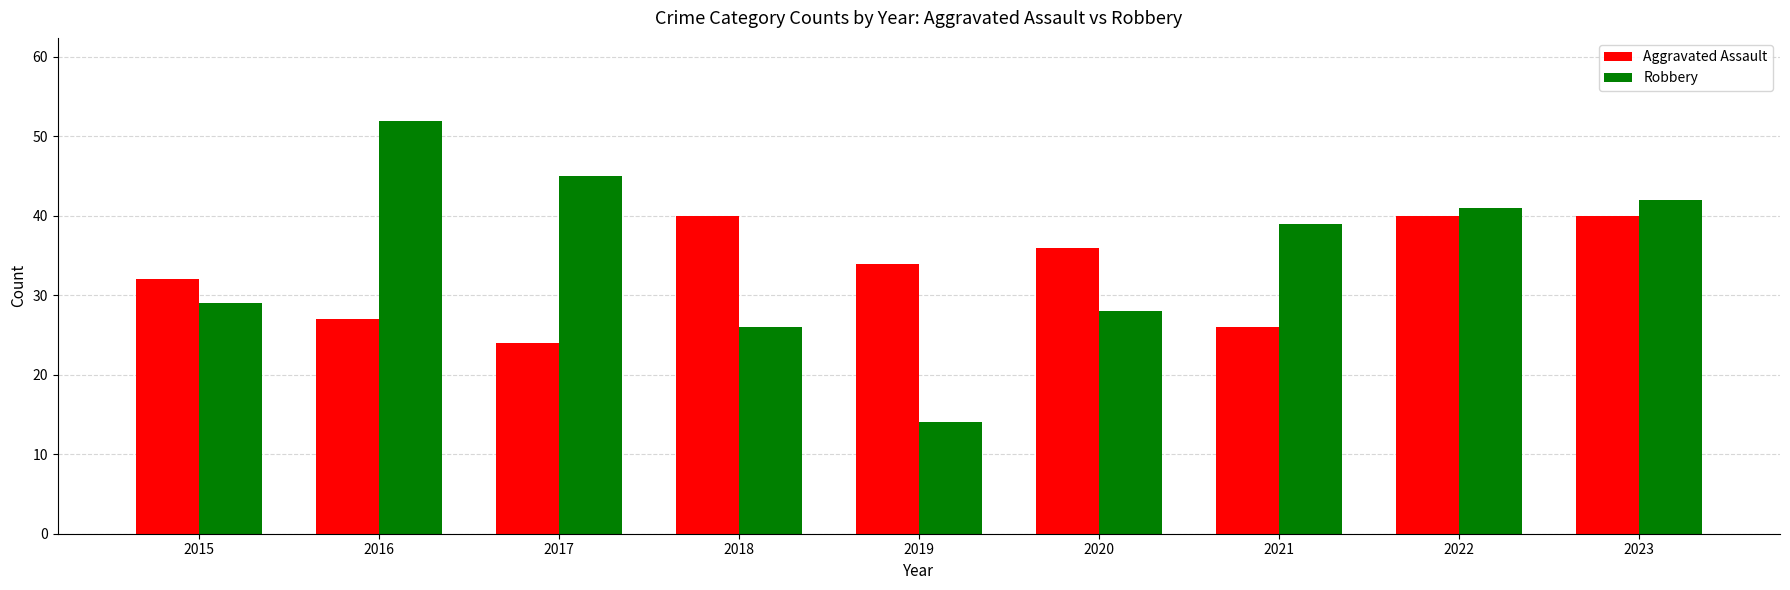

List the labels in order of Robbery value, smallest first.

2019, 2018, 2020, 2015, 2021, 2022, 2023, 2017, 2016